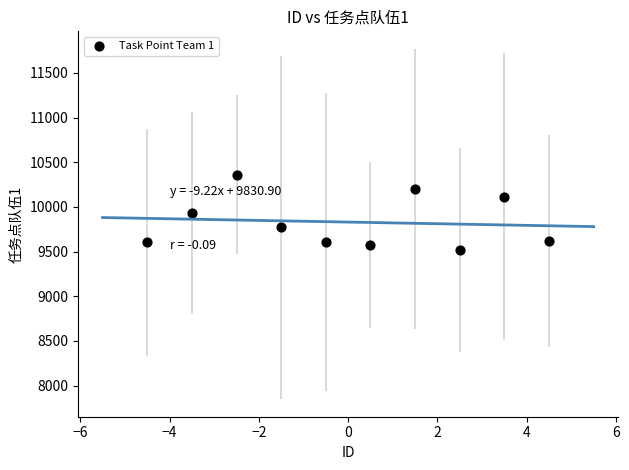

What is the range of Y values (max minus min)?

840